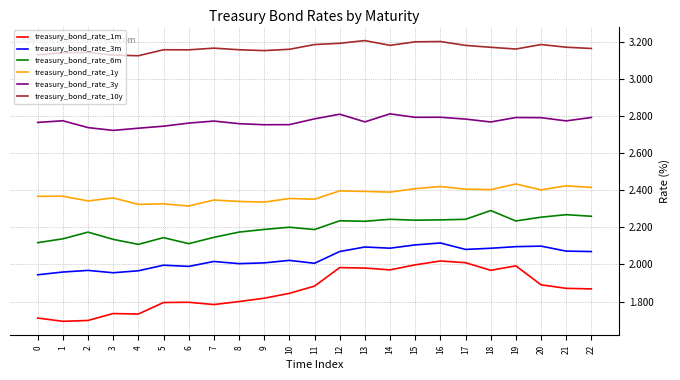

The value of treasury_bond_rate_10y at 13 is 3.2. True or false?

True